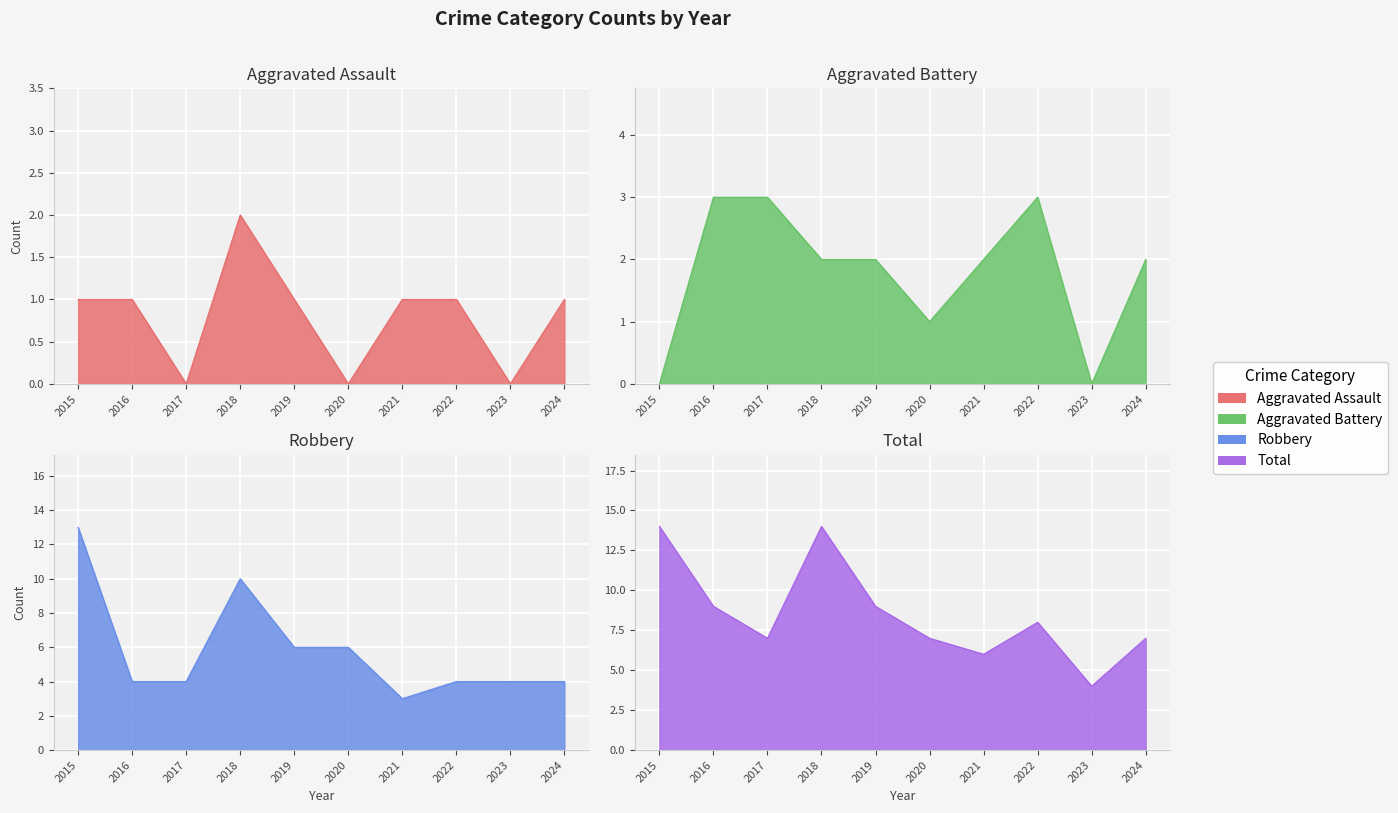

Count the number of data series in this chart.

4